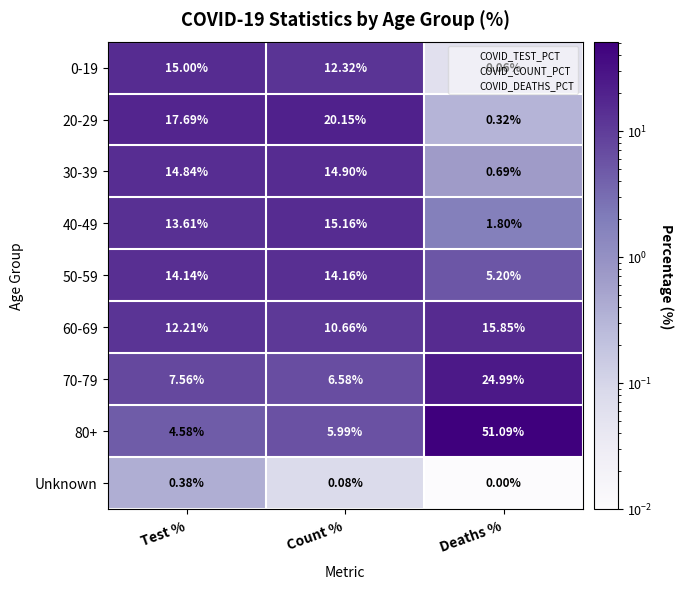

Where is 60-69 nearest to the value 13?

Test %